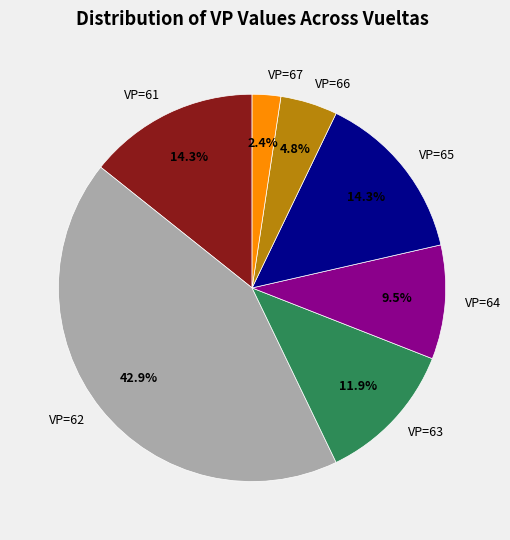

Which slice is the smallest?

VP=67